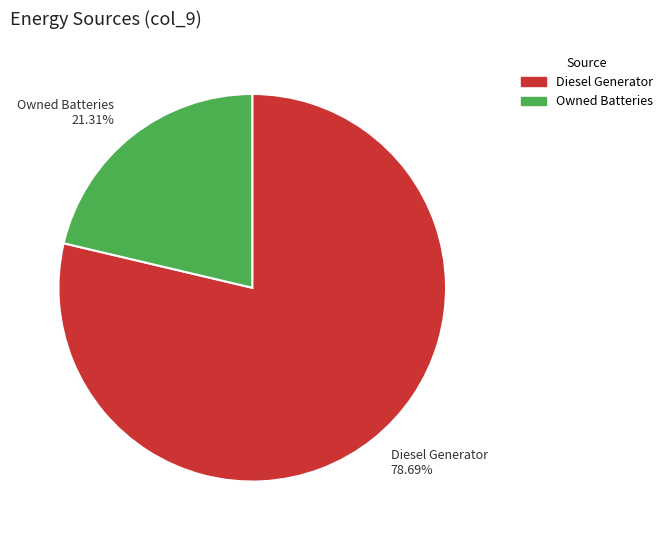

Which category has the biggest portion of the pie?

Diesel Generator 78.69%